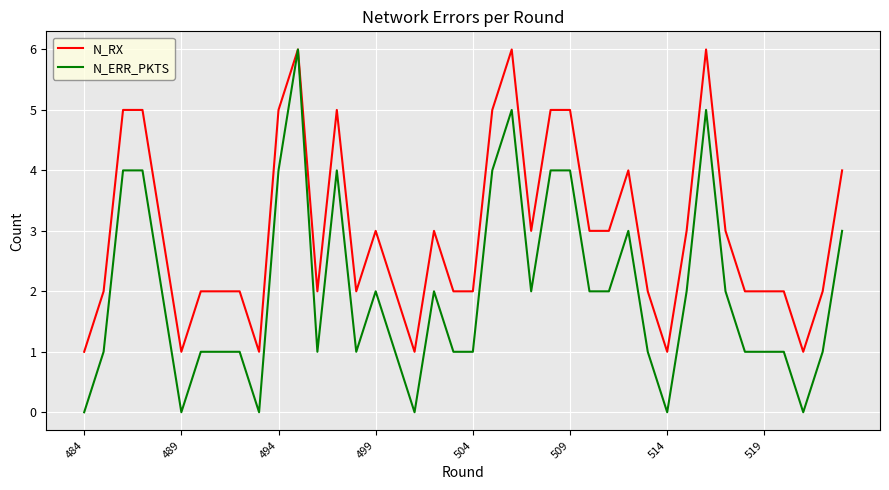

Which series has the largest total across all categories?

N_RX